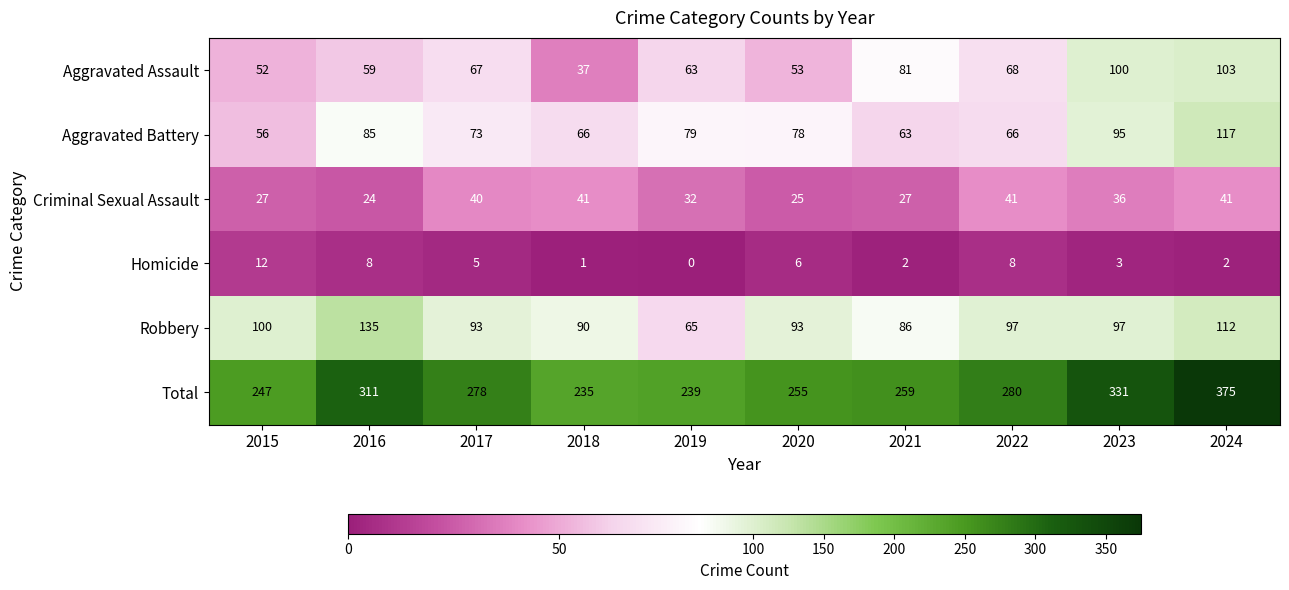

The value of Robbery at 2016 is 135. True or false?

True